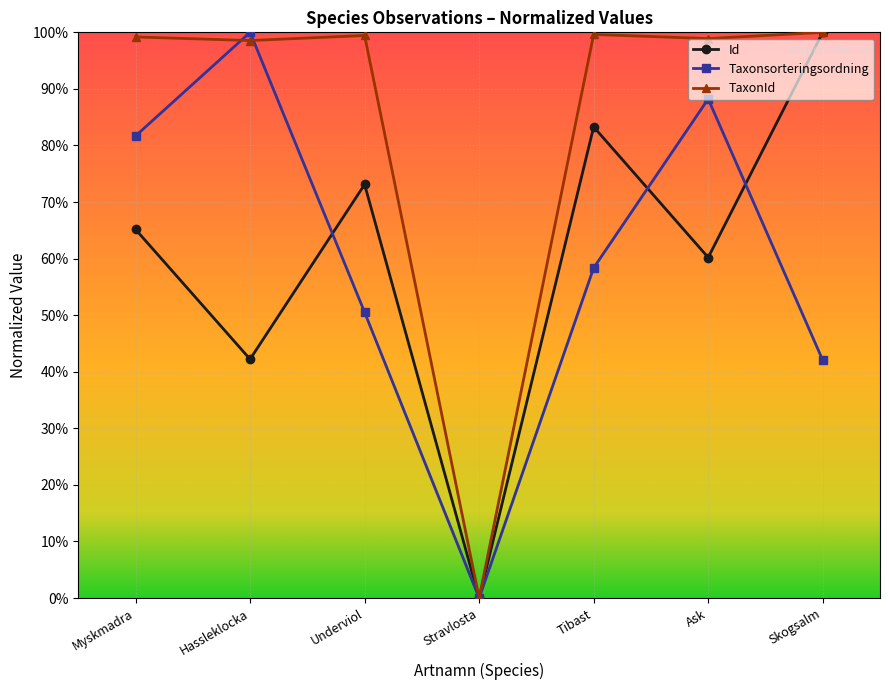

Which category has the highest value across all series?

Skogsalm